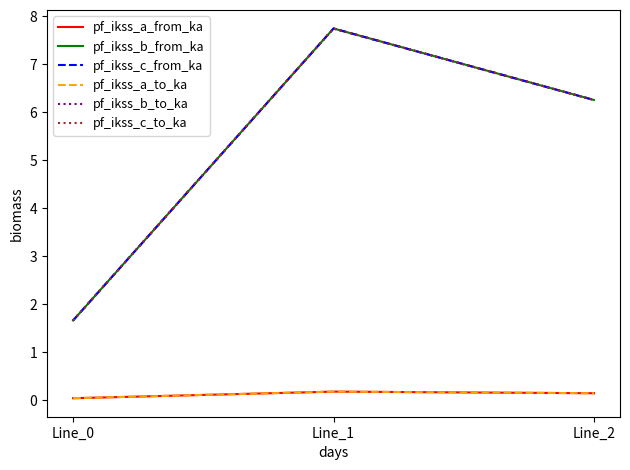

Between Line_0 and Line_2, which series saw the biggest shift?

pf_ikss_b_to_ka